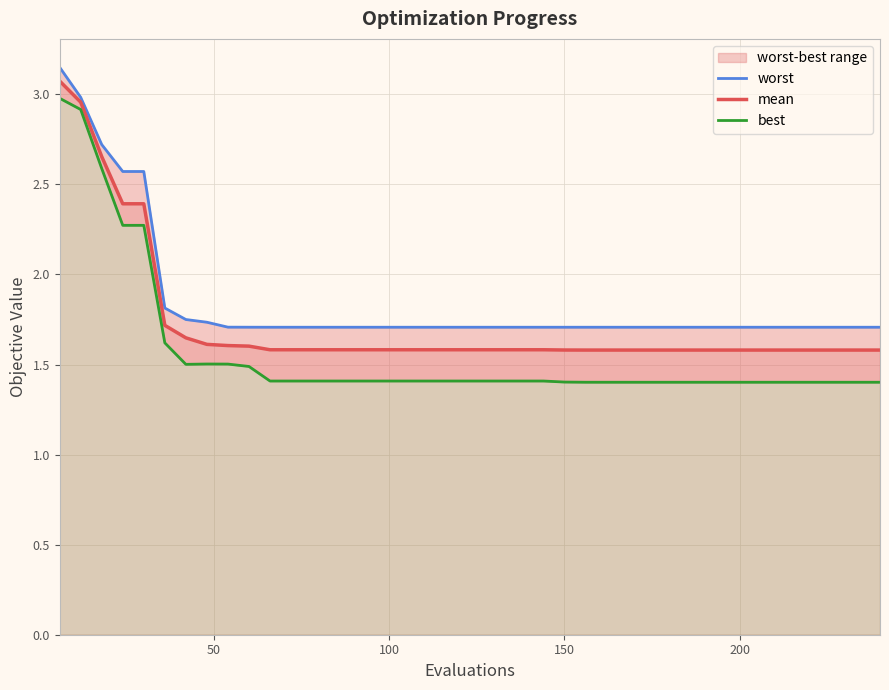

At how many categories does at least one series exceed 1?

40